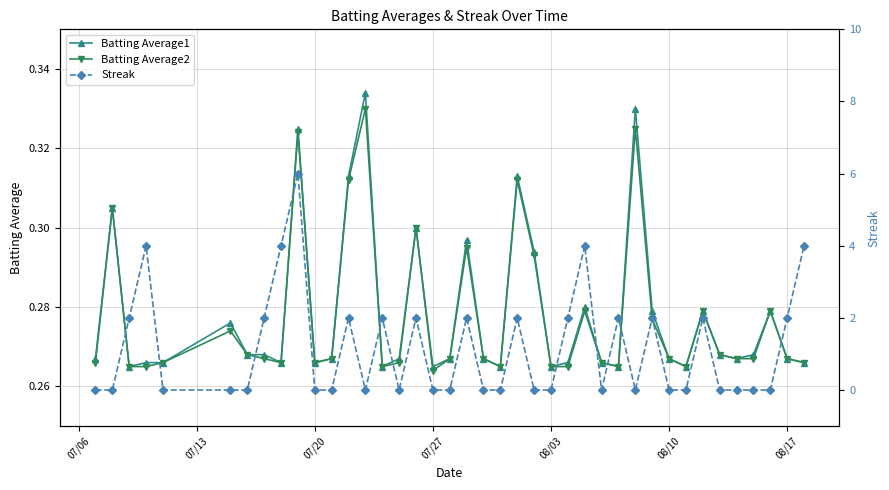

Count the Batting Average2 values in the range 0 to 1.

40